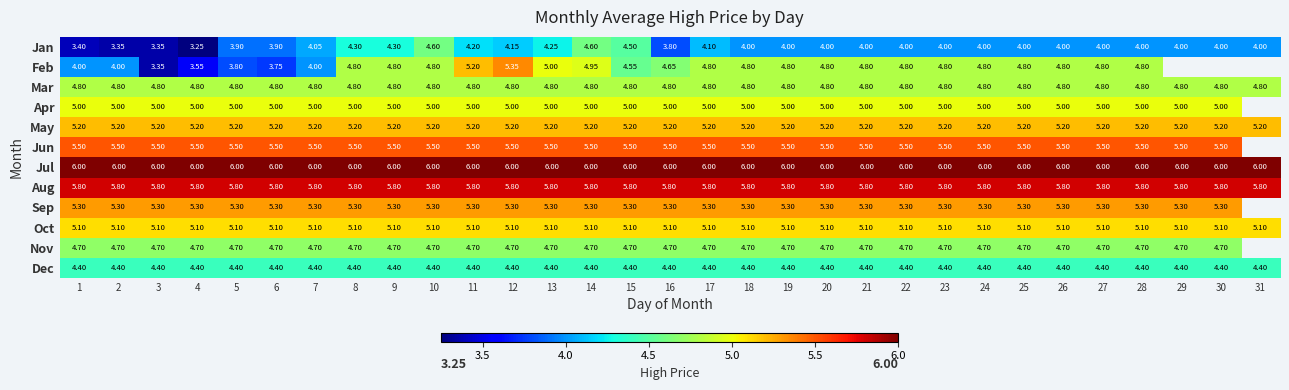

What is the sum of the Mar values at 22 and 9?

9.6